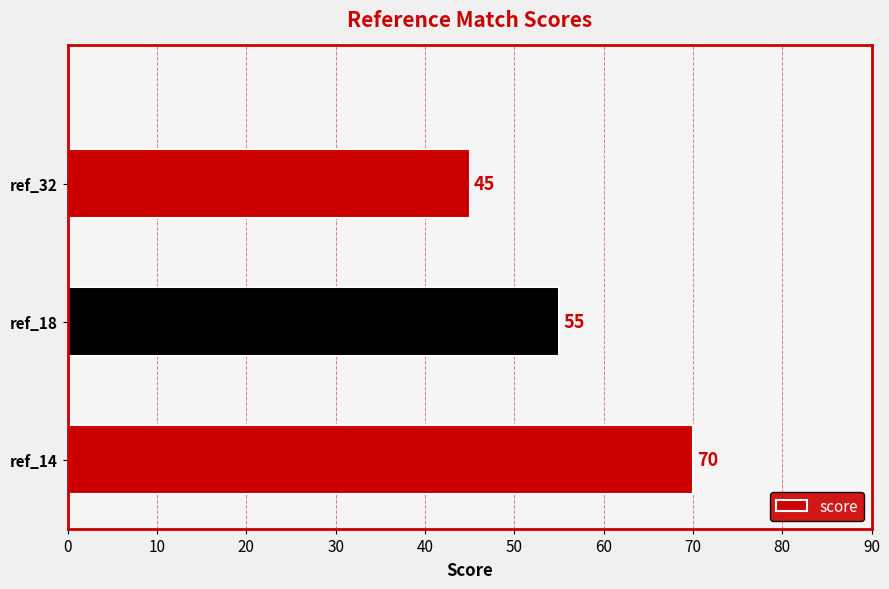

List the labels in order of value, smallest first.

ref_32, ref_18, ref_14